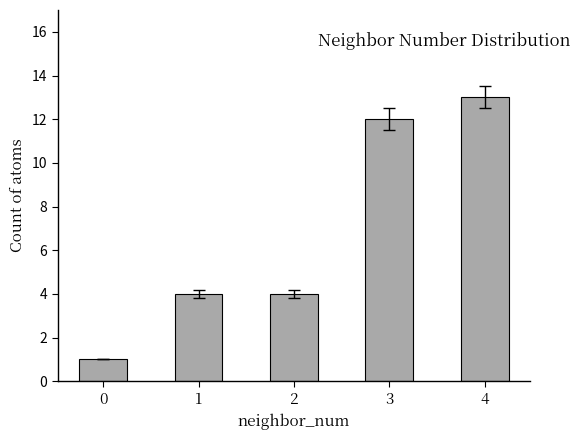

What is the difference between the maximum and second lowest values?

9